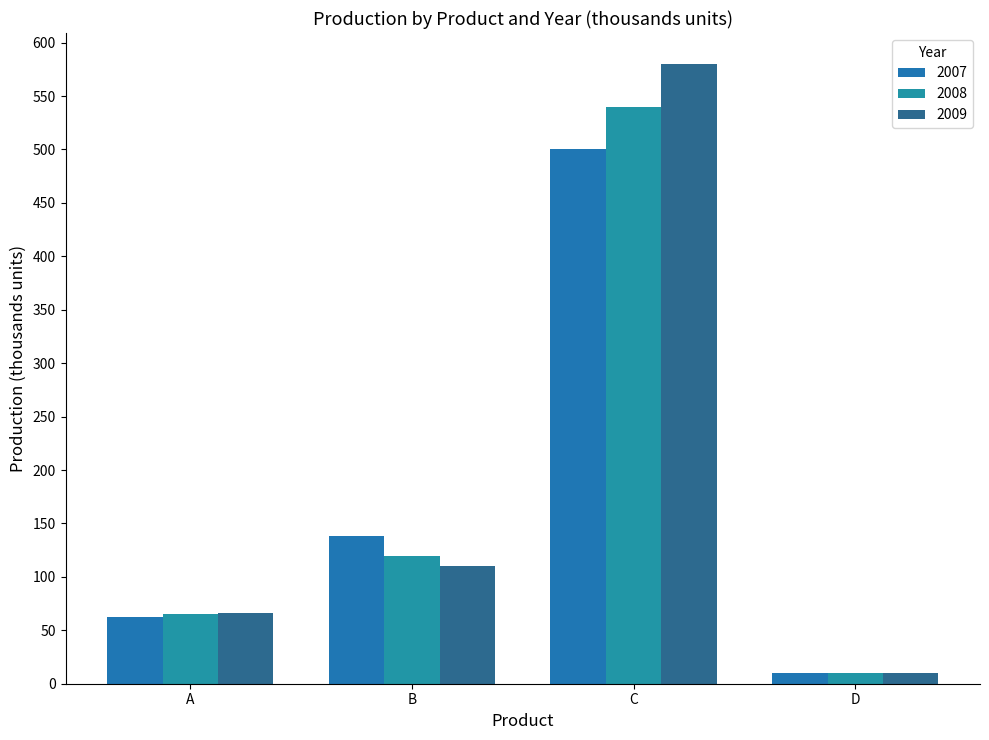

What is the sum of the 2008 values at D and B?

130